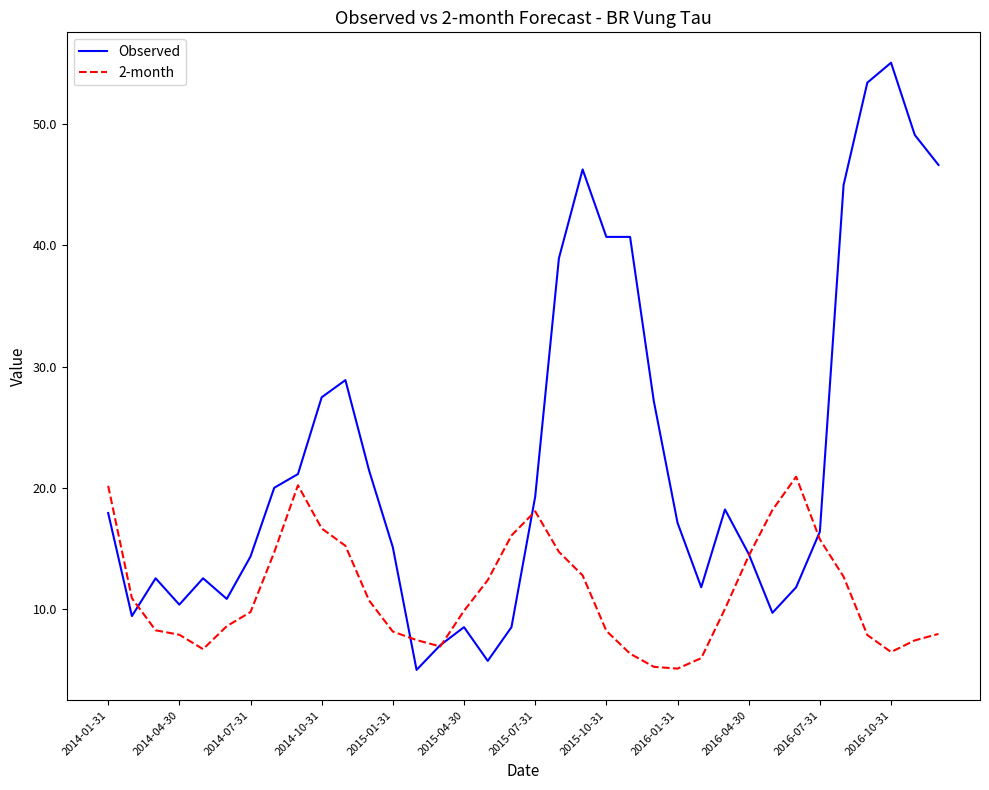

List the series in order of their peak value, lowest first.

2-month, Observed